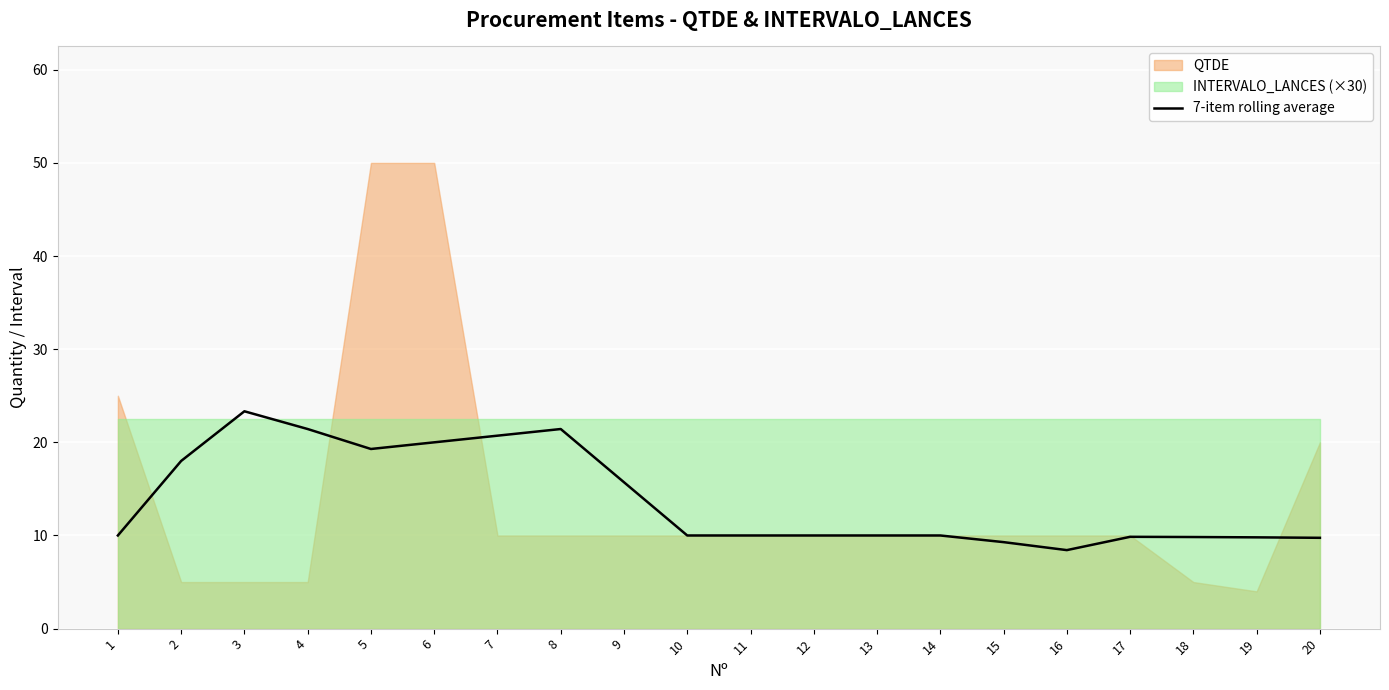

The value of 7-item rolling average at 2 is 4.9. True or false?

False